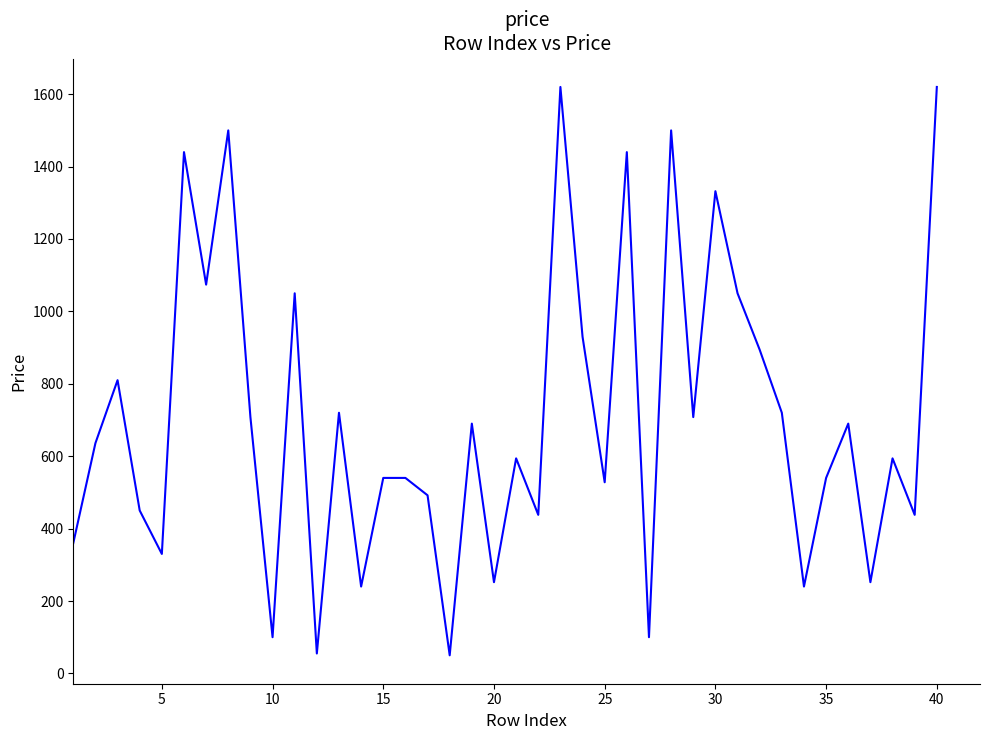

What is the smallest value displayed?

50